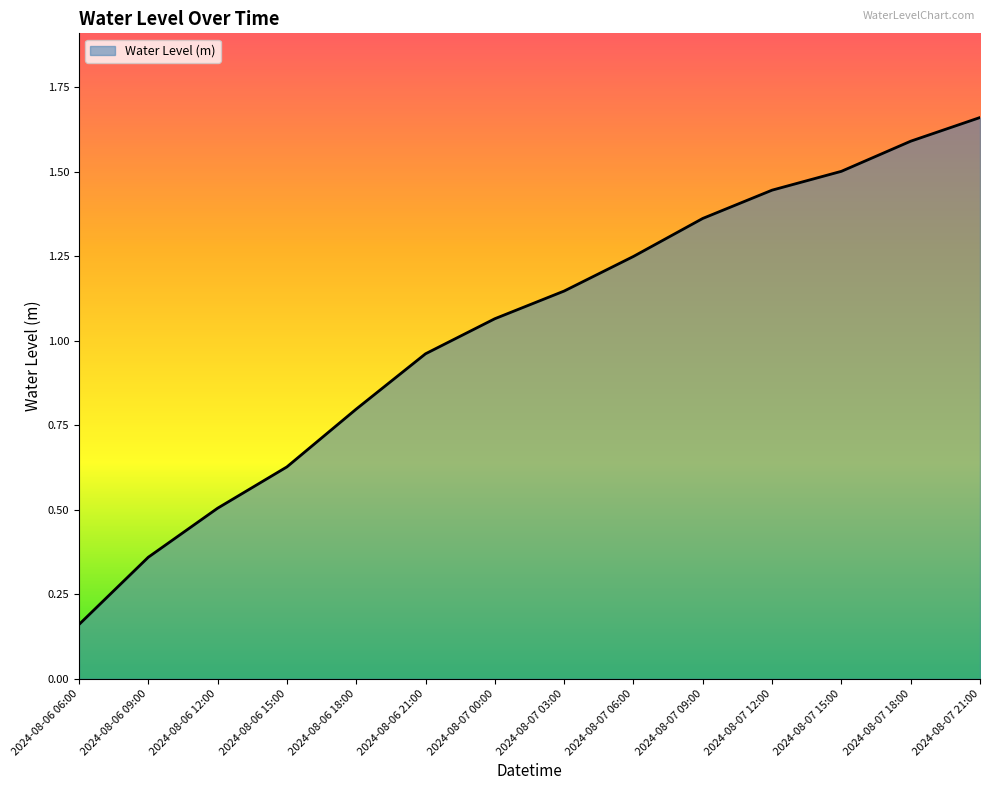

What position from the left is 2024-08-06 06:00?

1